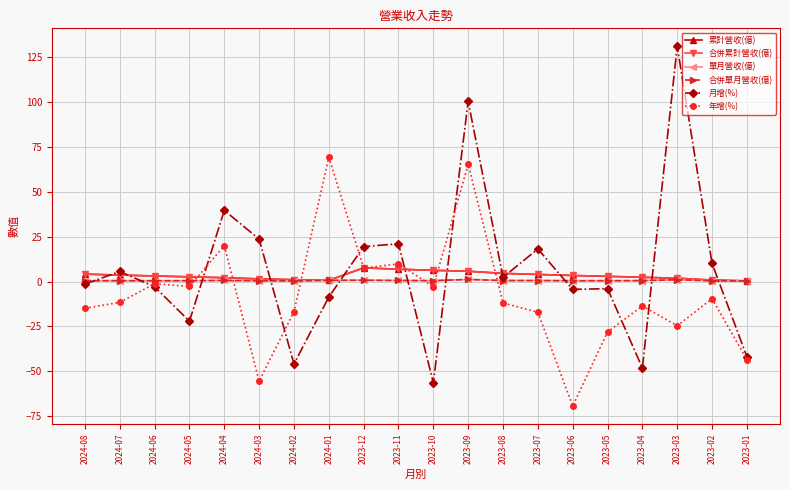

What is the difference between the 單月營收(億) values at 2024-06 and 2024-04?

0.2